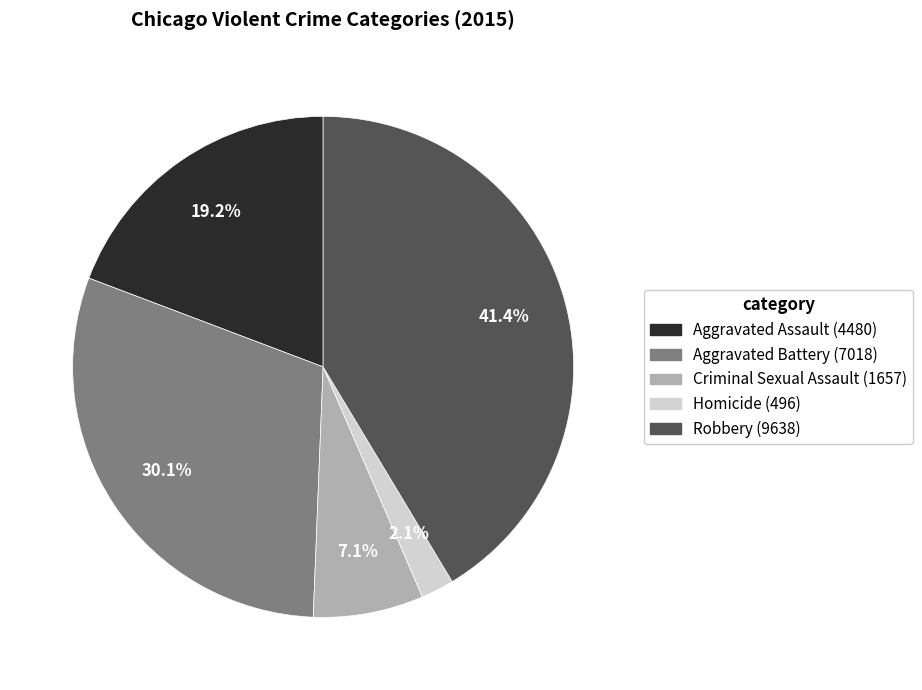

True or false: Aggravated Battery accounts for 30% of the total.

True